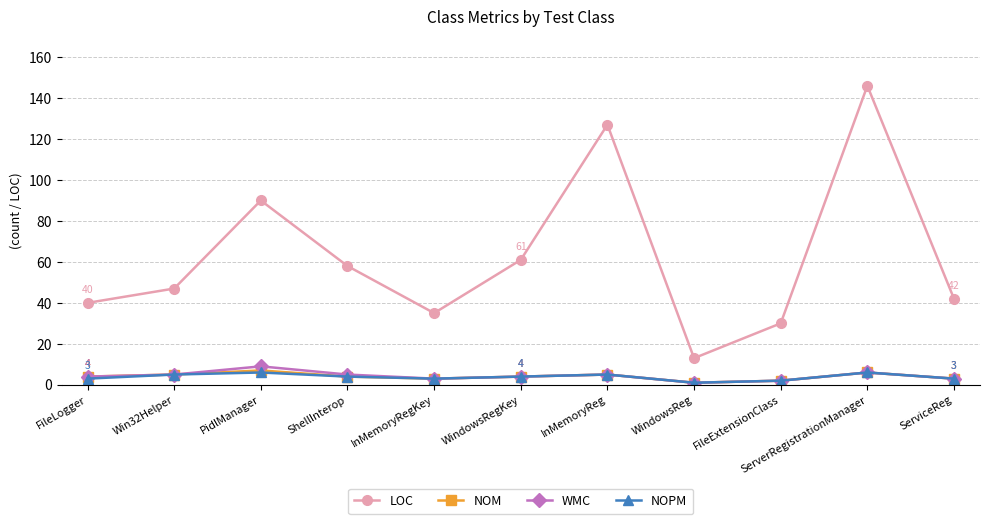

The LOC series shows 42 at ServiceReg. True or false?

True